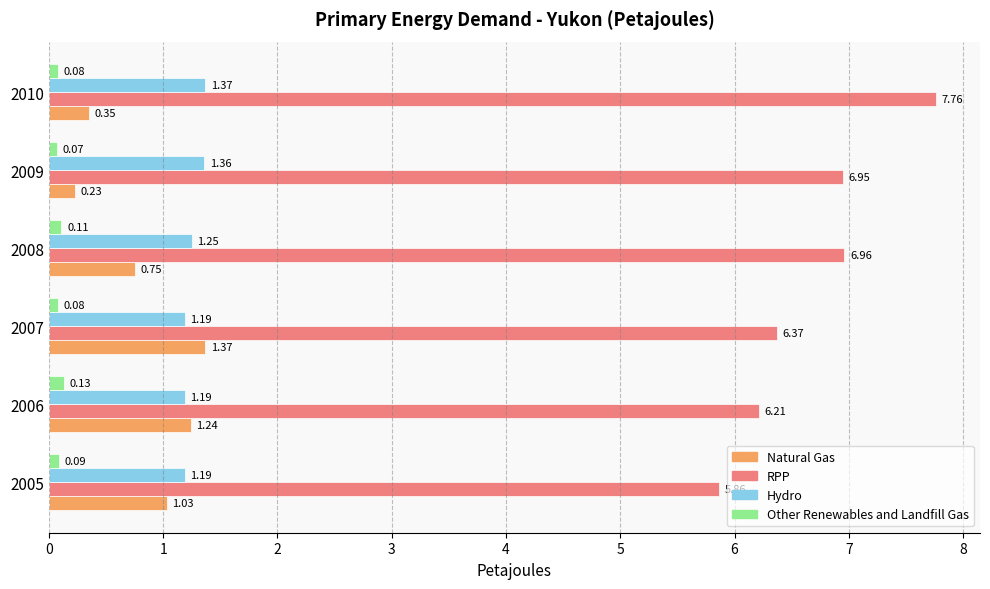

What are all the series names shown in the legend?

Natural Gas, RPP, Hydro, Other Renewables and Landfill Gas